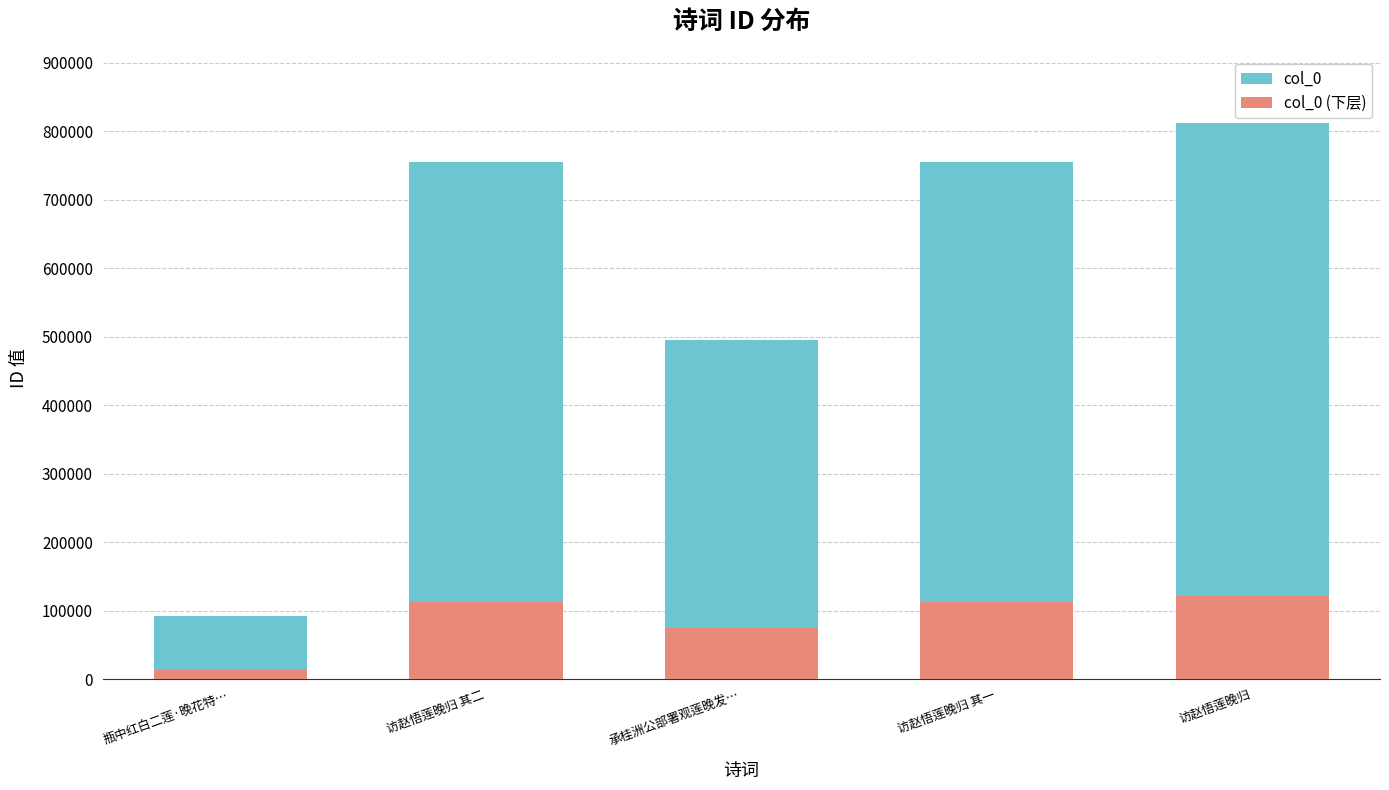

At how many categories does at least one series exceed 547370?

3